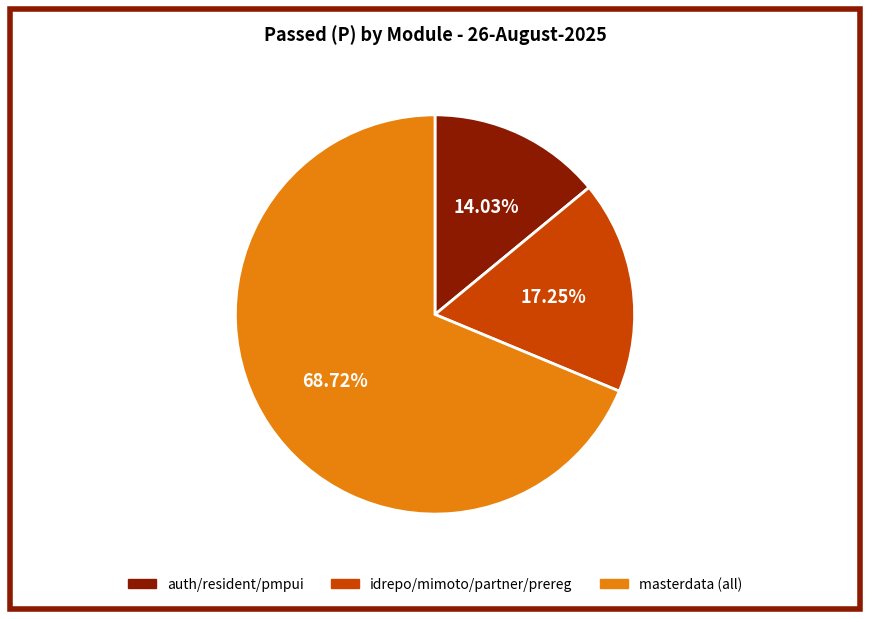

Combined, do idrepo/mimoto/partner/prereg and auth/resident/pmpui account for over 50%?

No